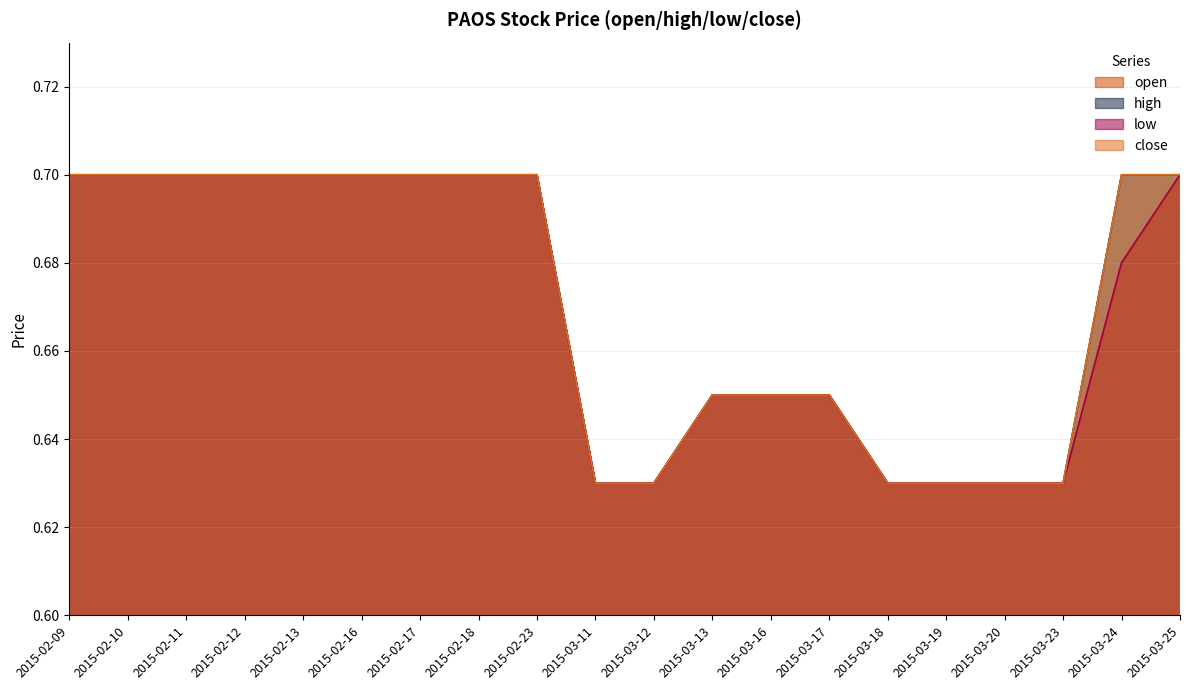

What is the highest value of the open series?

0.7